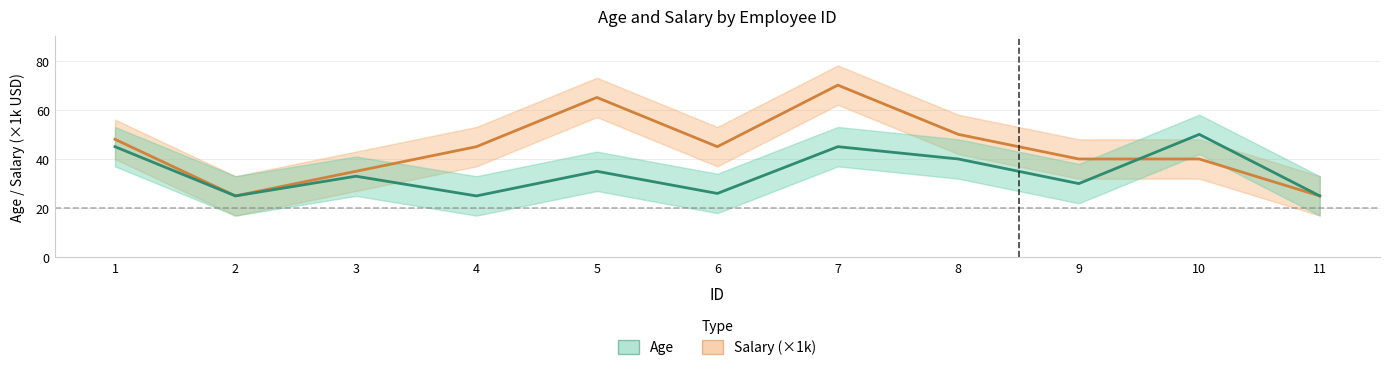

How many intersections are there between Age and Salary (×1k)?

1